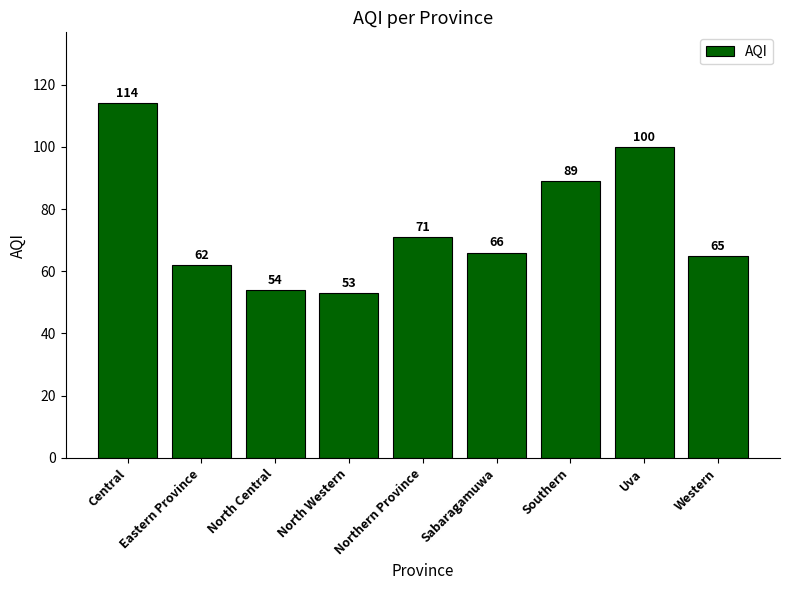

What is the difference between the second highest and second lowest values?

46